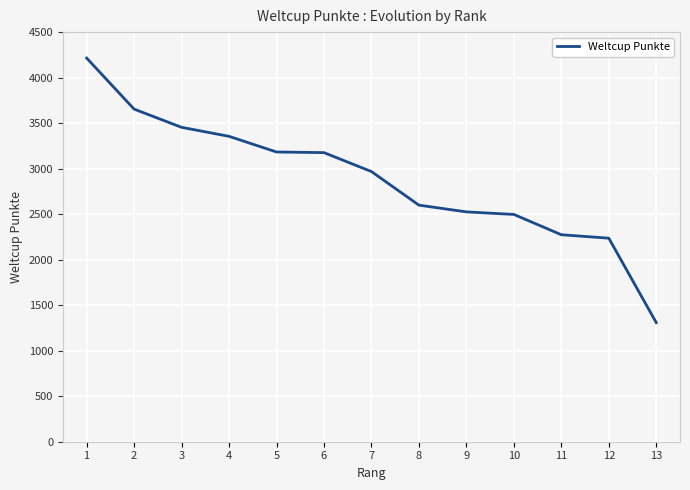

True or false: the data shows 2525 at 9.

True